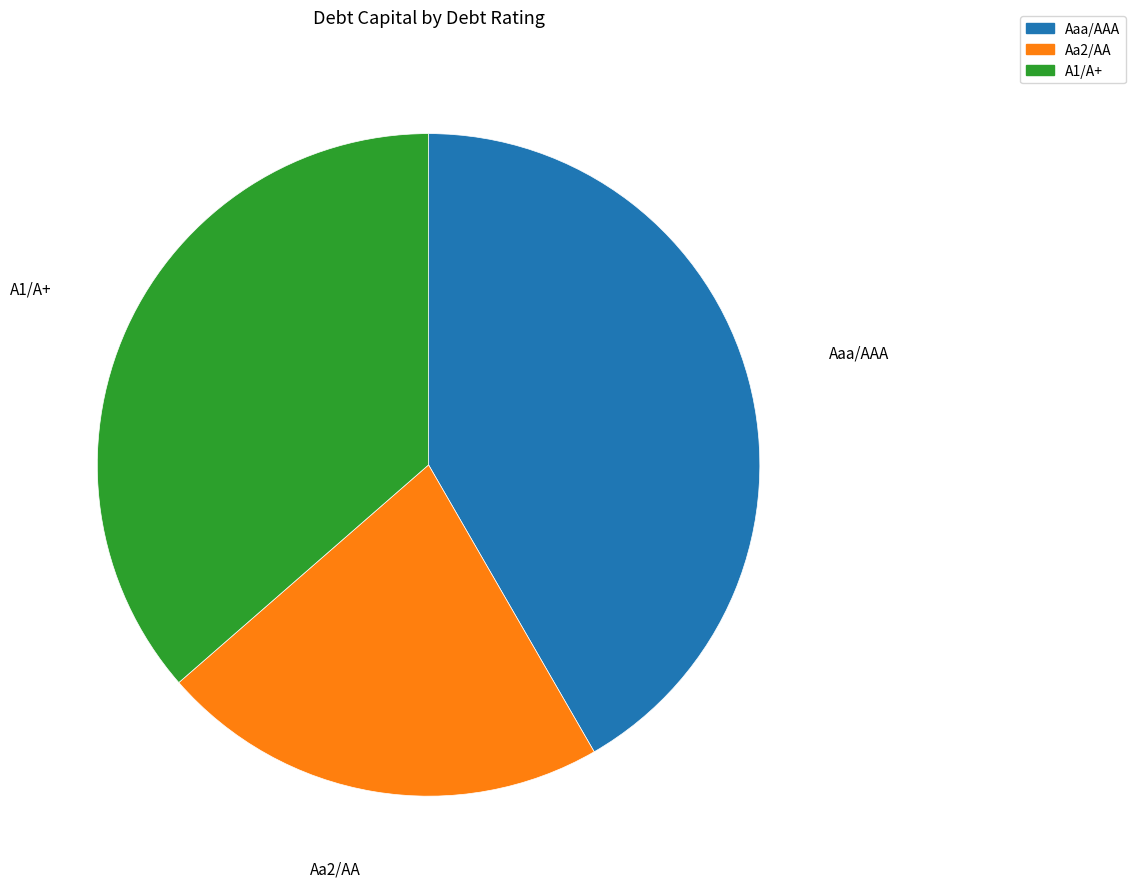

Do Aaa/AAA and Aa2/AA together represent more than half of the pie?

Yes